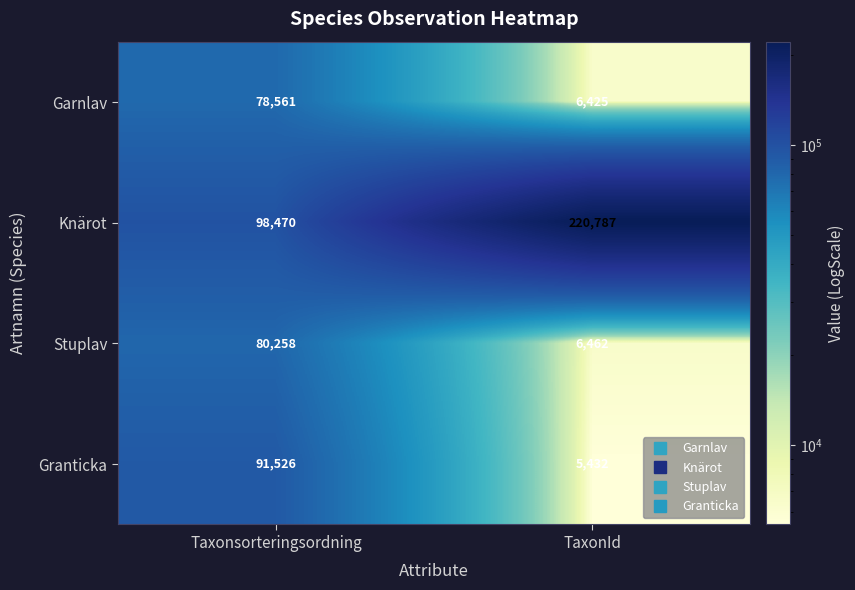

Between Taxonsorteringsordning and TaxonId, which series saw the biggest shift?

Knärot